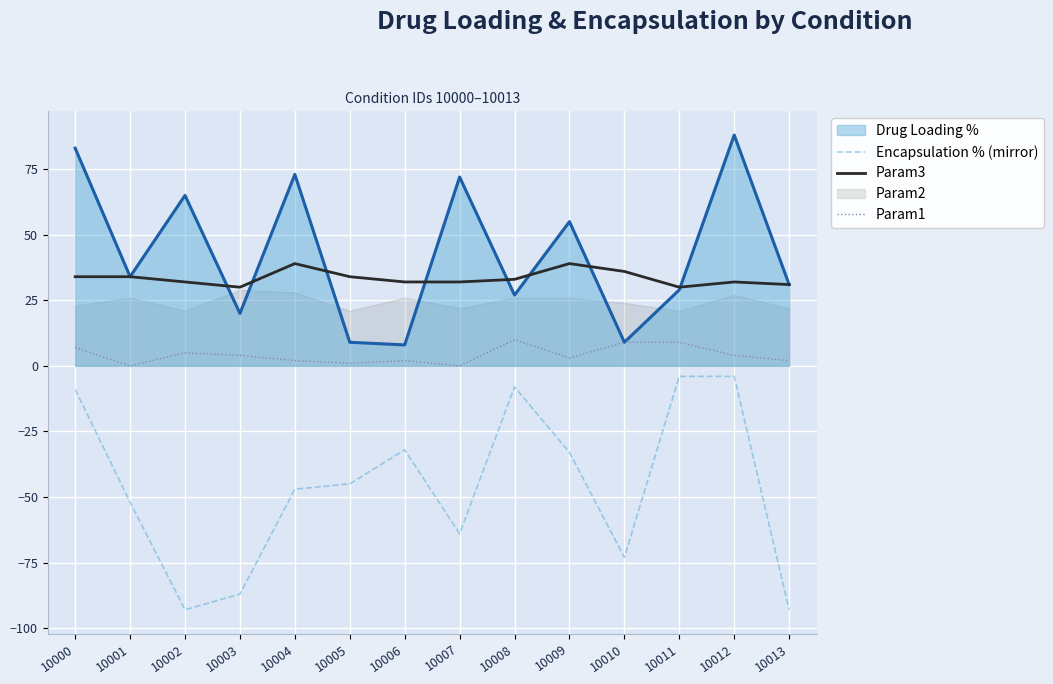

True or false: Param1 and Param3 intersect in this chart.

False